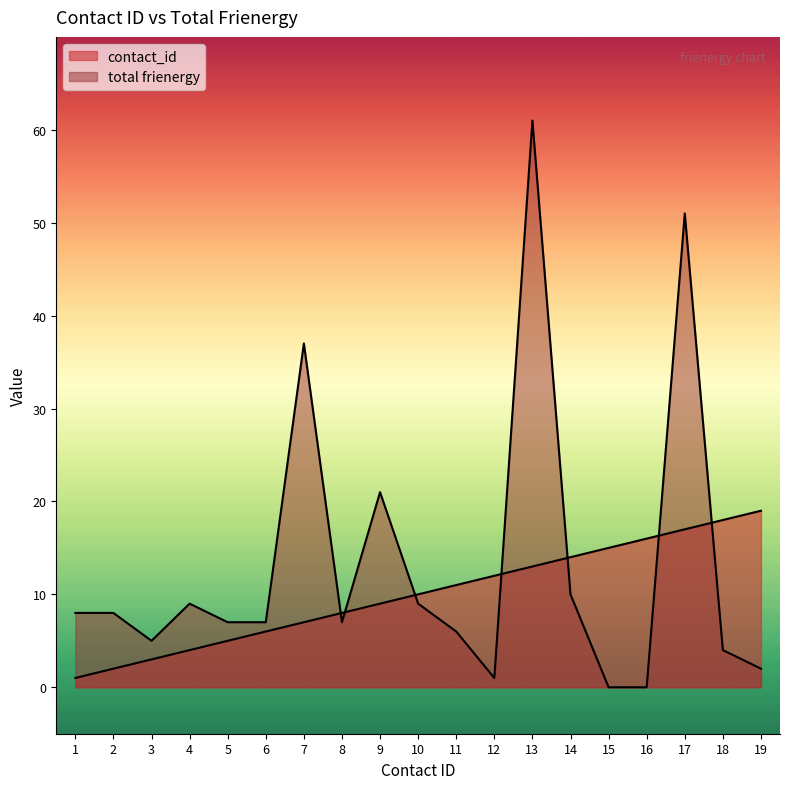

At how many categories does at least one series exceed 12?

9